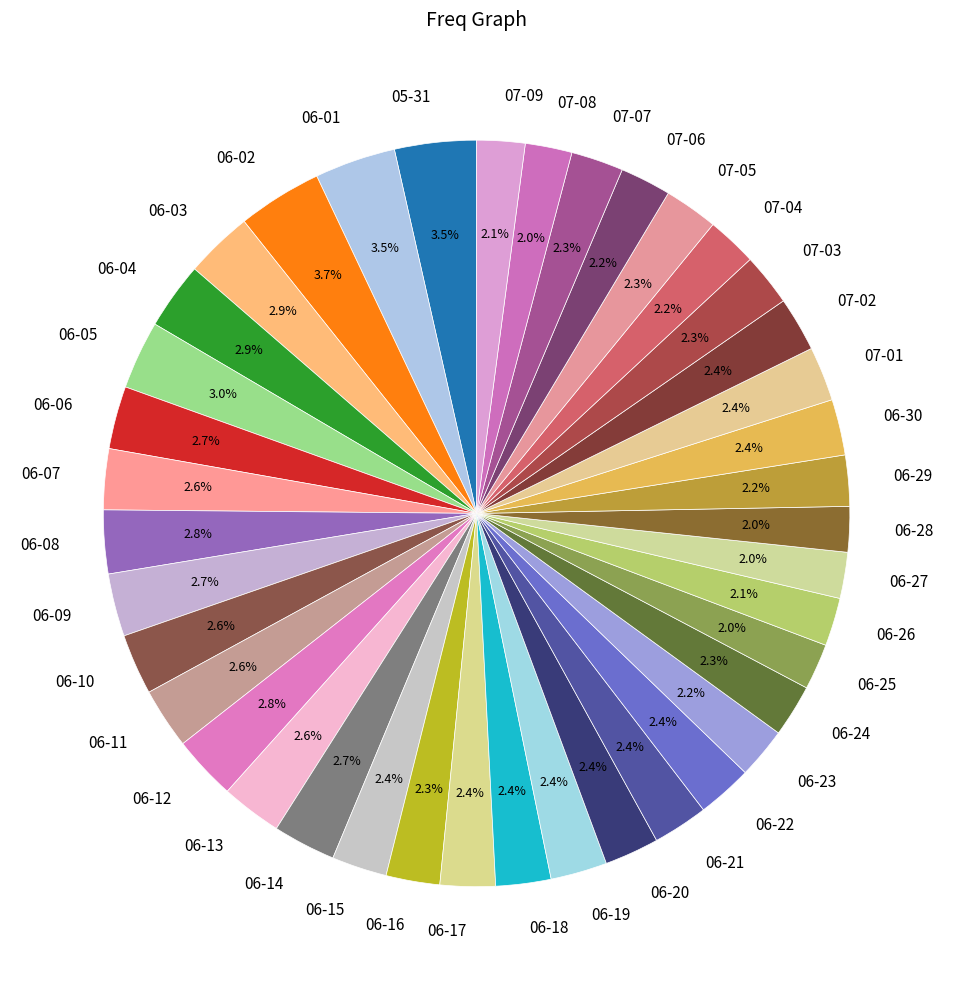

What portion of the pie excludes 06-10?

97.4%